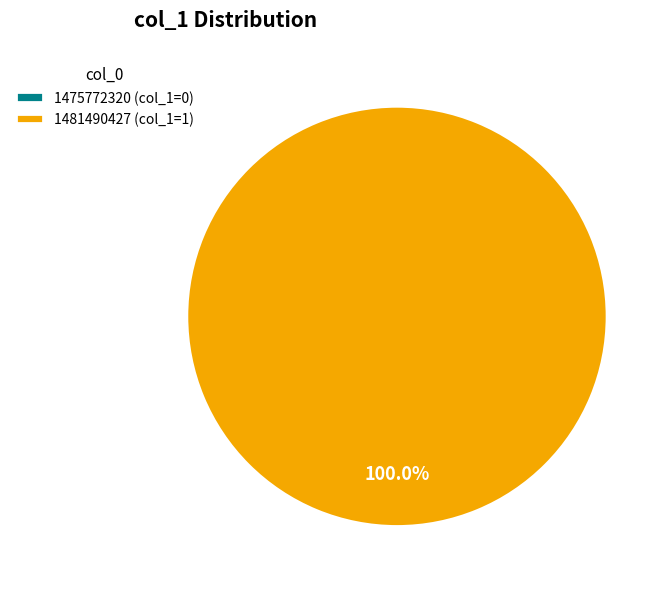

What is the majority slice?

1481490427